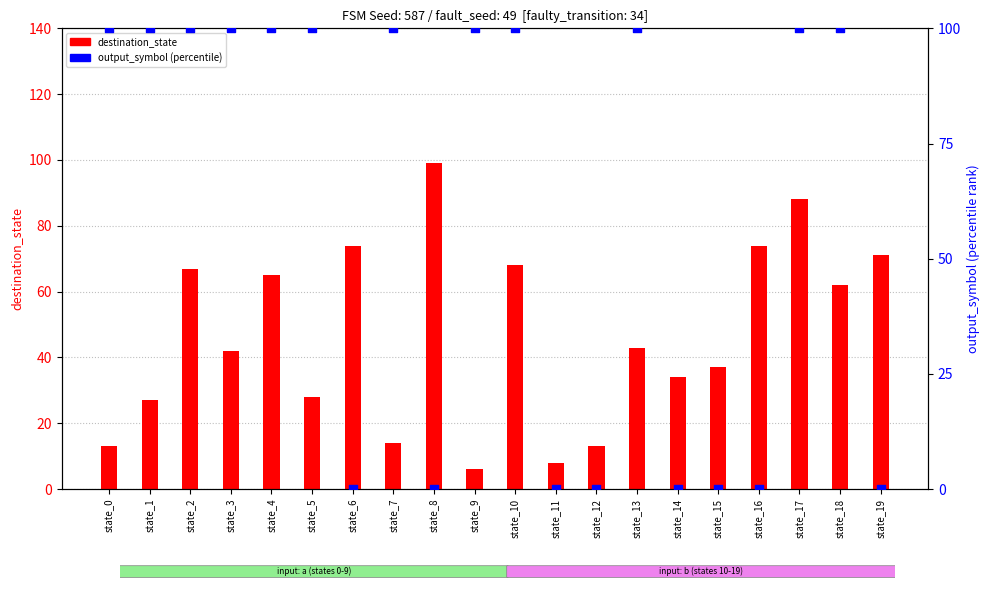

Which series contains the lowest Y value?

output_symbol (percentile)